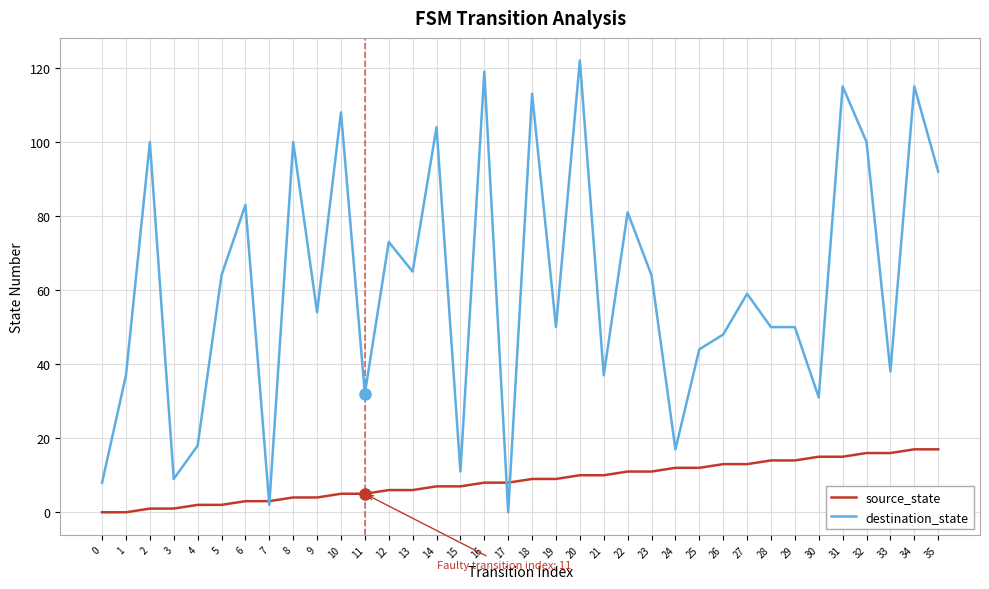

List the series in order of their overall mean, highest first.

destination_state, source_state